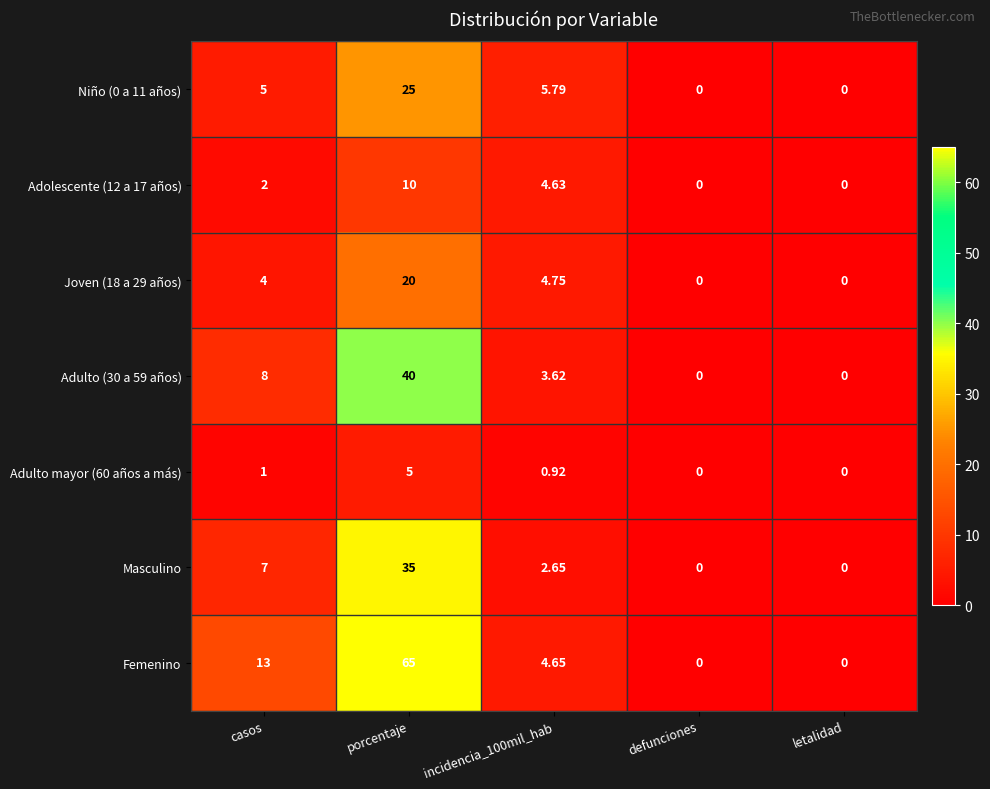

Which series has the widest spread of values?

Femenino